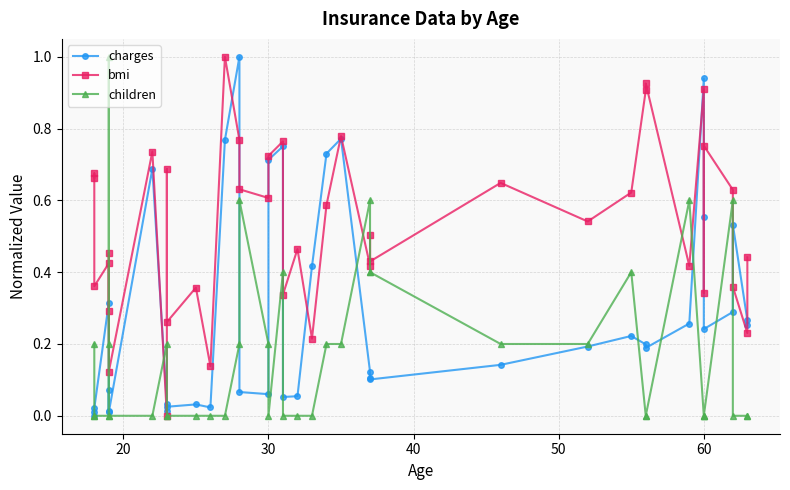

Reading right to left, what are all the values shown in this chart?

charges: 0.3	0.3	0.5	0.3	0.2	0.6	0.9	0.3	0.2	0.2	0.2	0.2	0.1	0.1	0.1	0.1	0.8	0.7	0.4	0.1	0.1	0.8	0.7	0.1	0.1	1.0	0.8	0.0	0.0	0.0	0.0	0.0	0.7	0.0	0.1	0.0	0.3	0.0	0.0	0.0
bmi: 0.4	0.2	0.4	0.6	0.8	0.3	0.9	0.4	0.9	0.9	0.6	0.5	0.6	0.4	0.5	0.4	0.8	0.6	0.2	0.5	0.3	0.8	0.7	0.6	0.6	0.8	1.0	0.1	0.4	0.3	0.7	0.0	0.7	0.1	0.5	0.3	0.4	0.4	0.7	0.7
children: 0.0	0.0	0.0	0.6	0.0	0.0	0.0	0.6	0.0	0.0	0.4	0.2	0.2	0.4	0.4	0.6	0.2	0.2	0.0	0.0	0.0	0.4	0.0	0.2	0.6	0.2	0.0	0.0	0.0	0.0	0.0	0.2	0.0	0.0	1.0	0.2	0.0	0.0	0.0	0.2